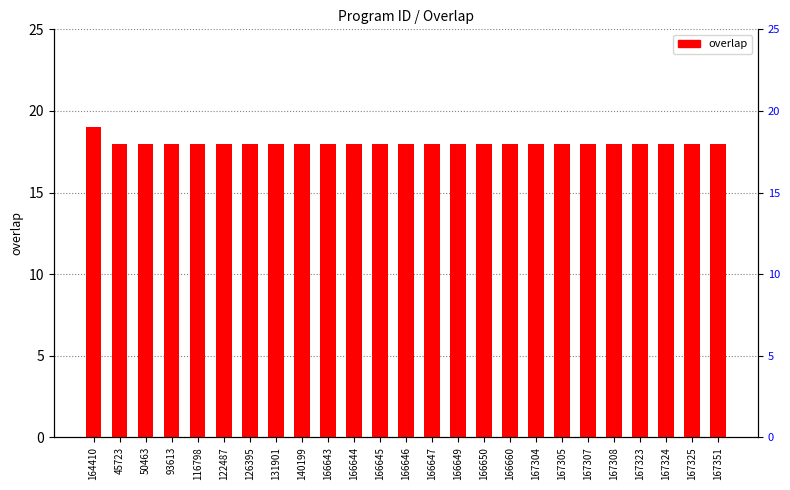

Read the value at 167308.

18